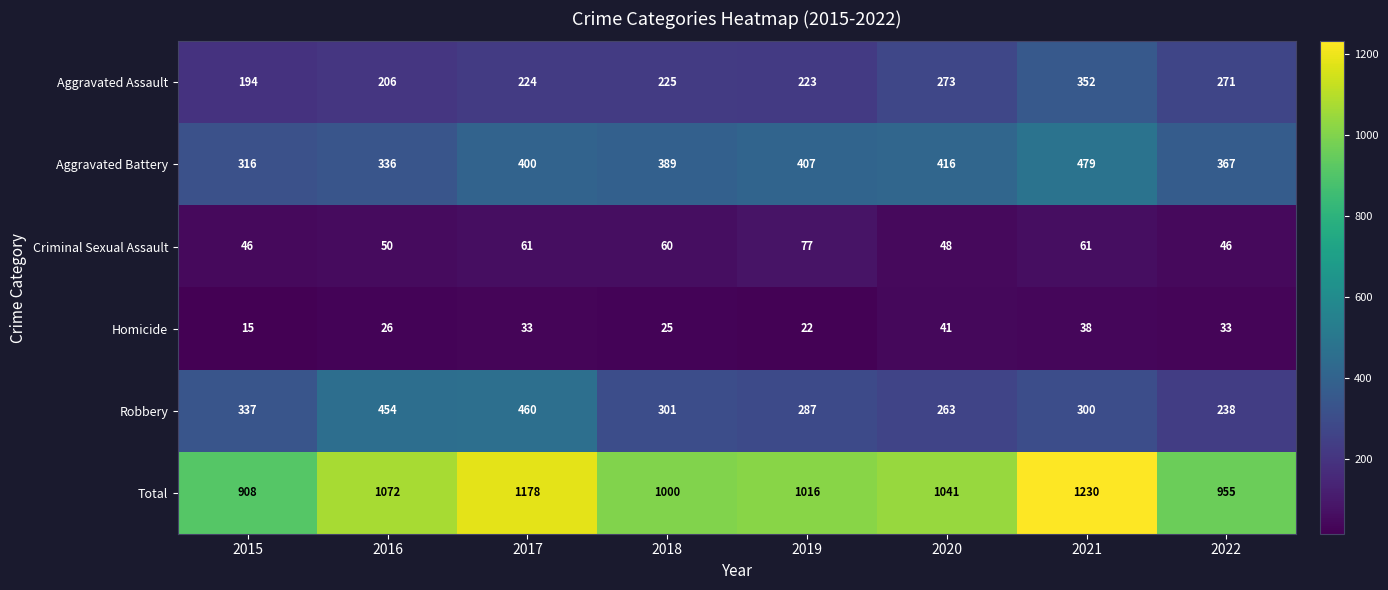

The Criminal Sexual Assault series shows 46 at 2015. True or false?

True